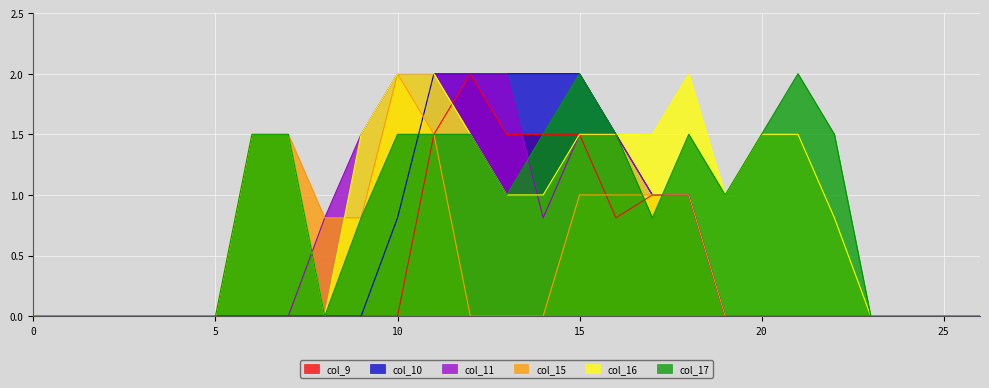

Which series changed the most between 5 and 17?

col_16